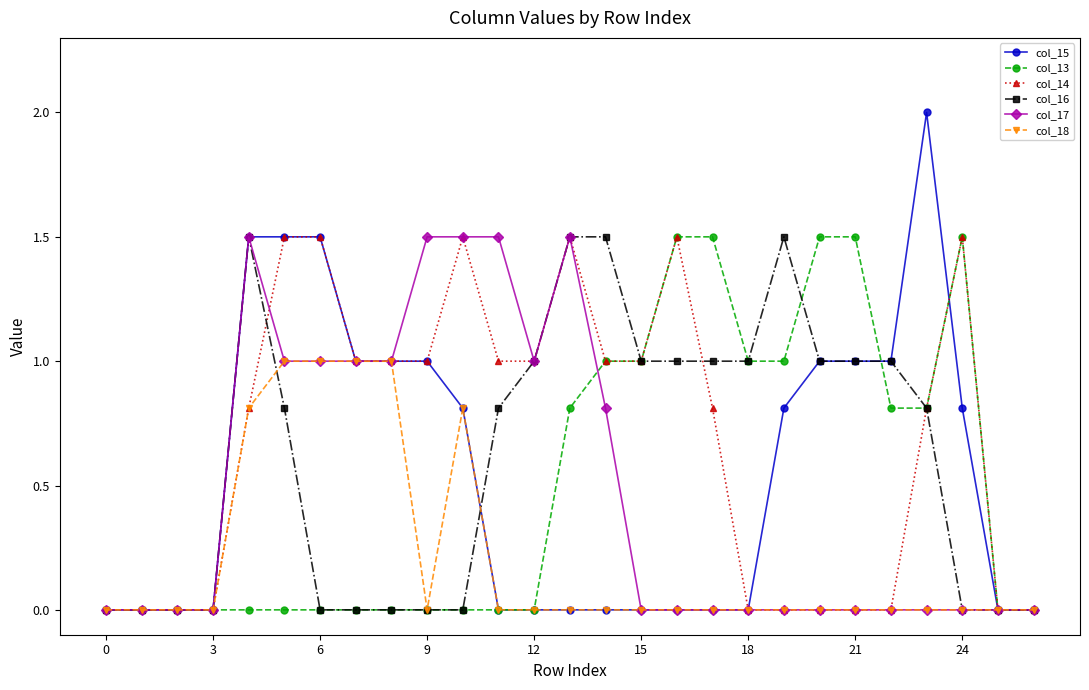

What are all the series names shown in the legend?

col_15, col_13, col_14, col_16, col_17, col_18